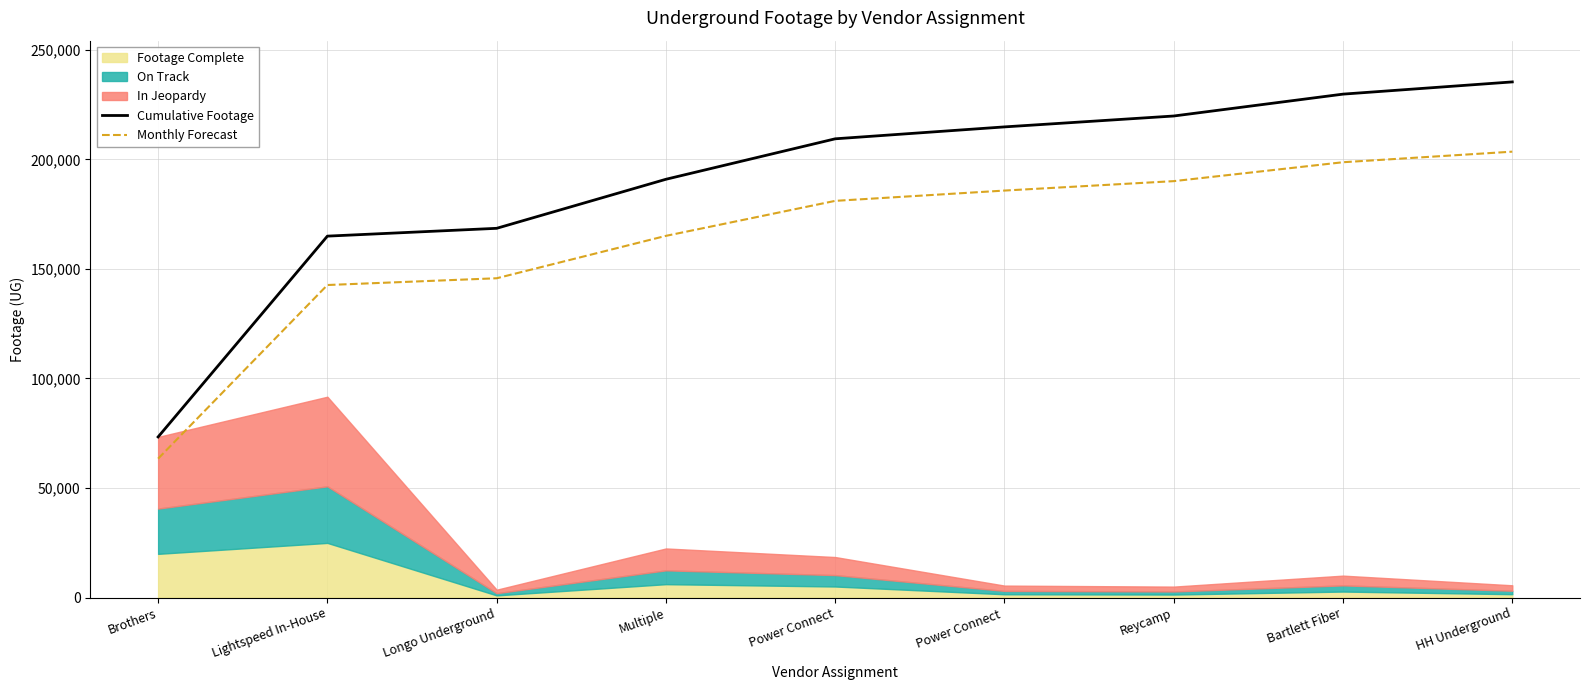

What is the highest value of the Monthly Forecast series?

203521.0